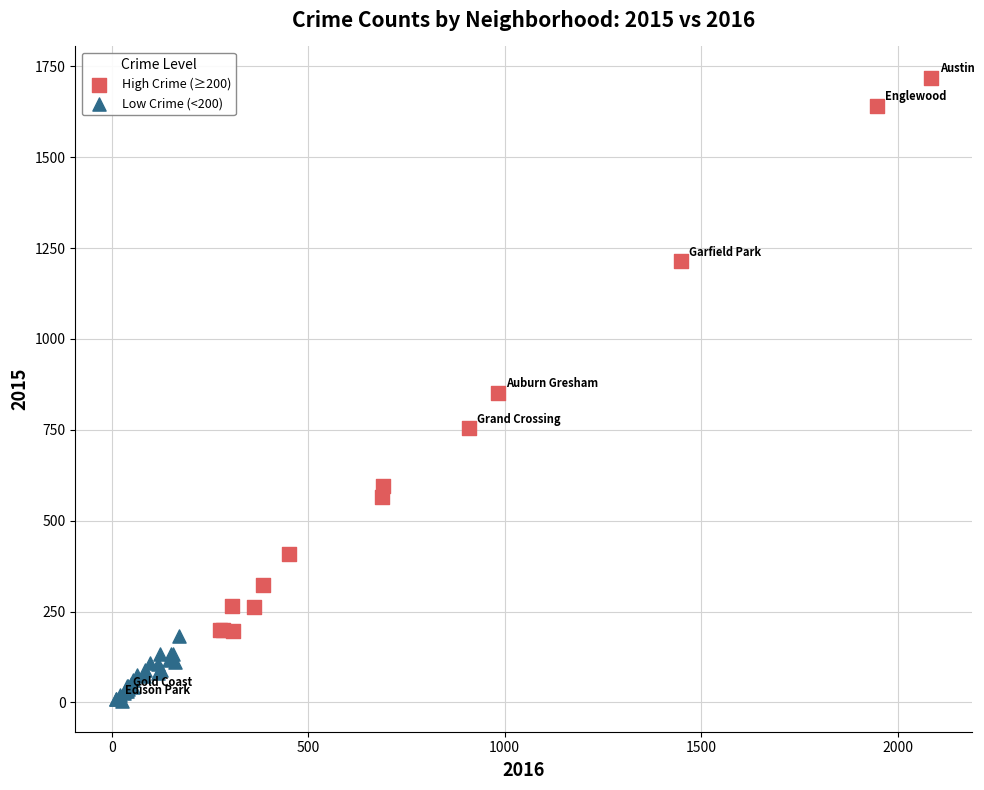

Which series has the widest spread of Y values?

High Crime (≥200)